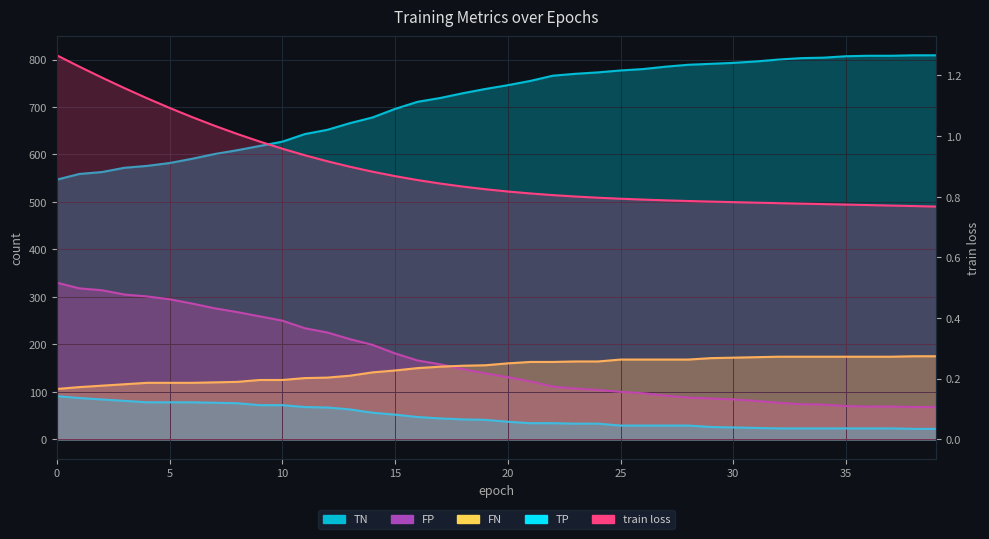

What is the difference between the maximum and minimum values in the FN series?

69.0